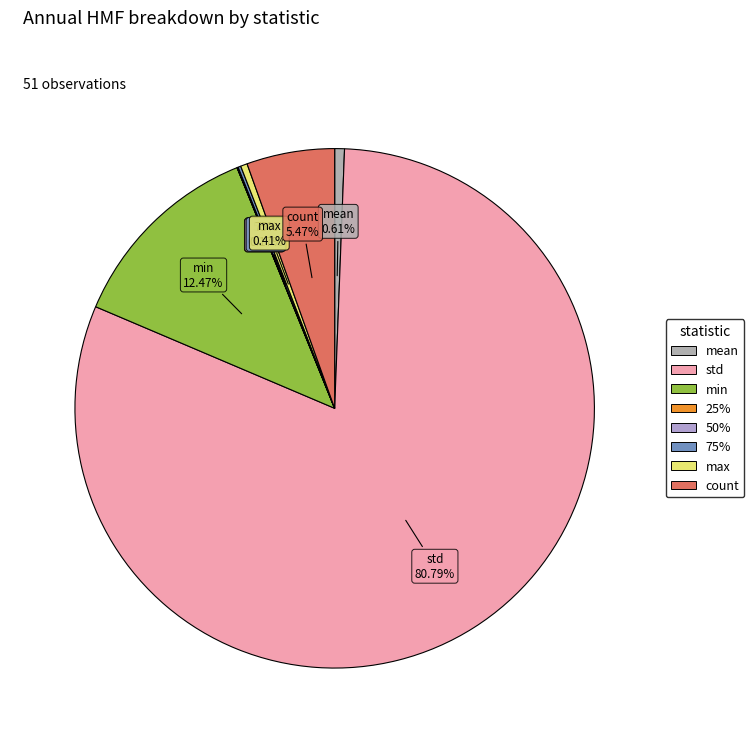

How many segments does this pie chart have?

8